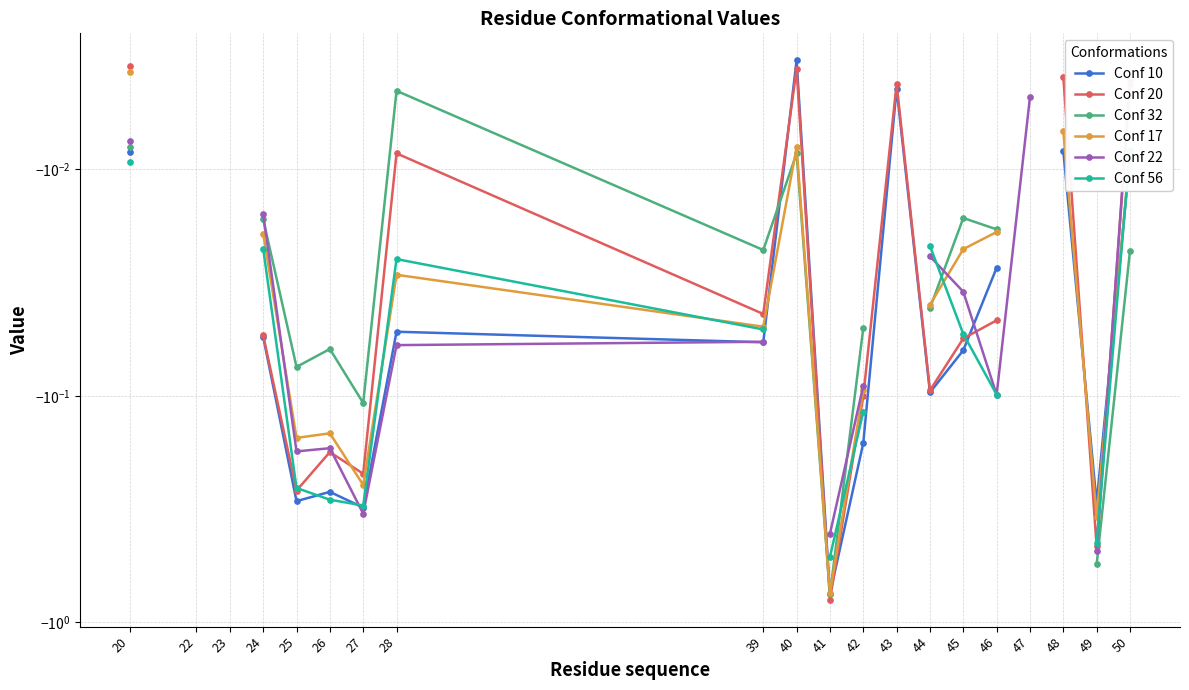

Which category has the lowest value in the Conf 32 series?

41